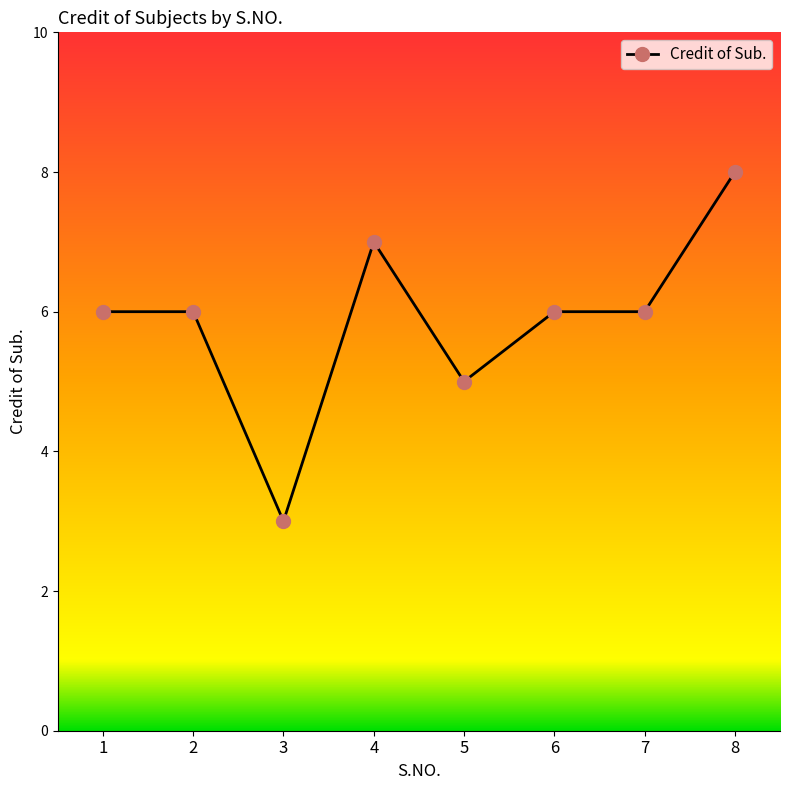

Reading right to left, extract all data points from this chart.

8	6	6	5	7	3	6	6